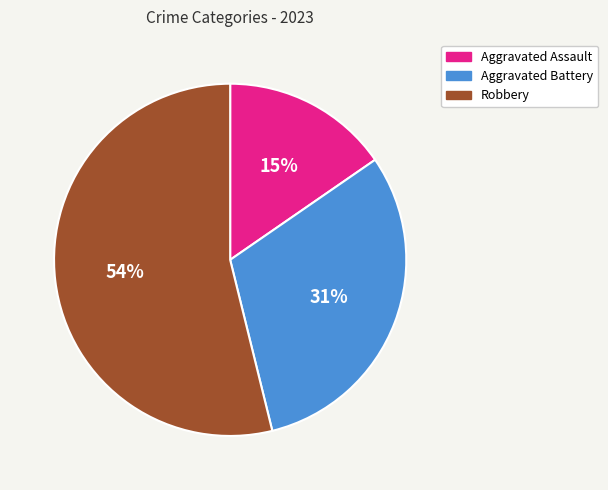

Do Aggravated Battery and Robbery together represent more than half of the pie?

Yes